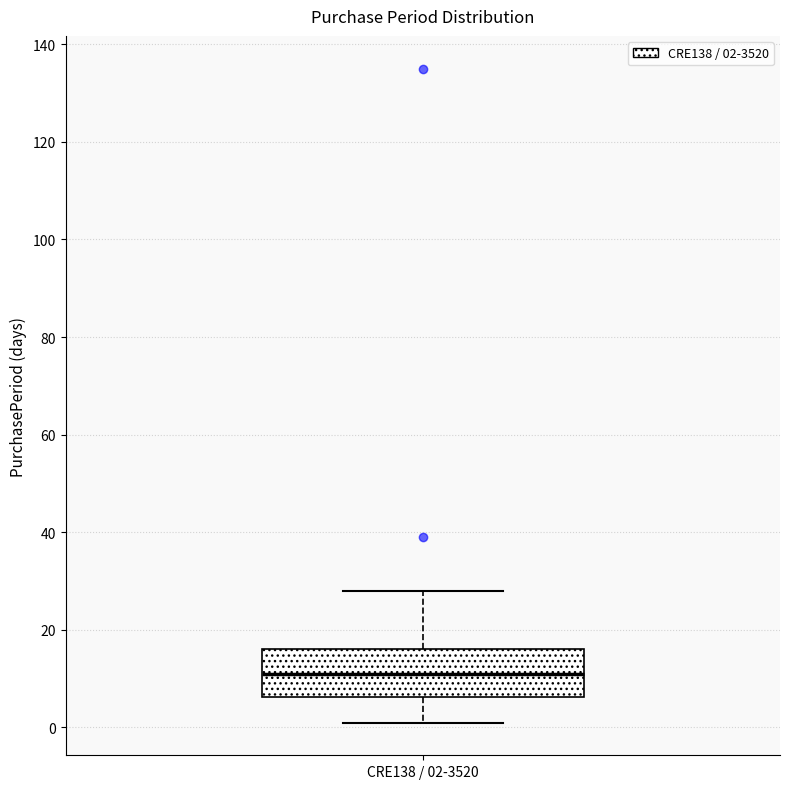

Where does the lower whisker of the box for CRE138 / 02-3520 end on the y-axis? The values are not printed on the chart, so give them approximately, as read against the axis.

2